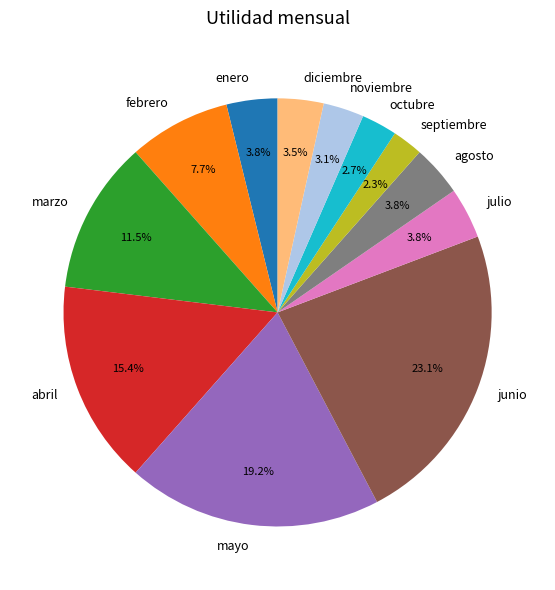

Does any single category account for the majority?

No